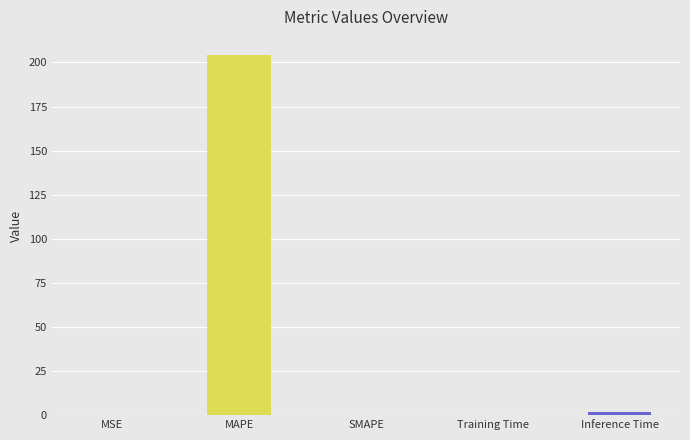

What is the difference between the values at MAPE and Training Time?

204.1